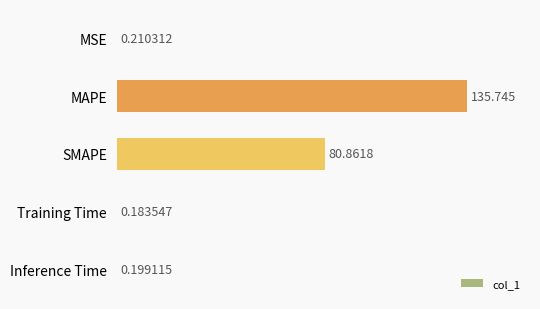

Which category has the highest value across all series?

MAPE